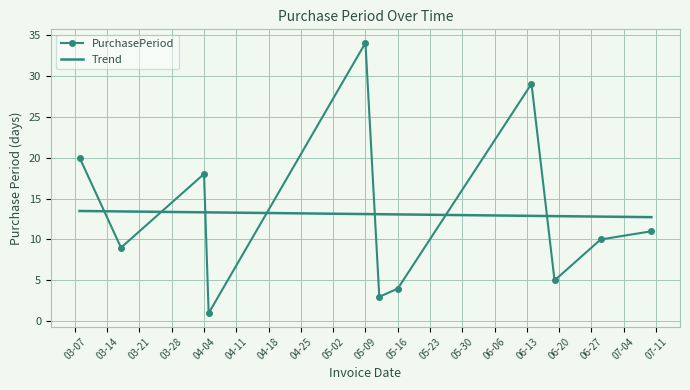

Where is PurchasePeriod nearest to the value 17?

04-04